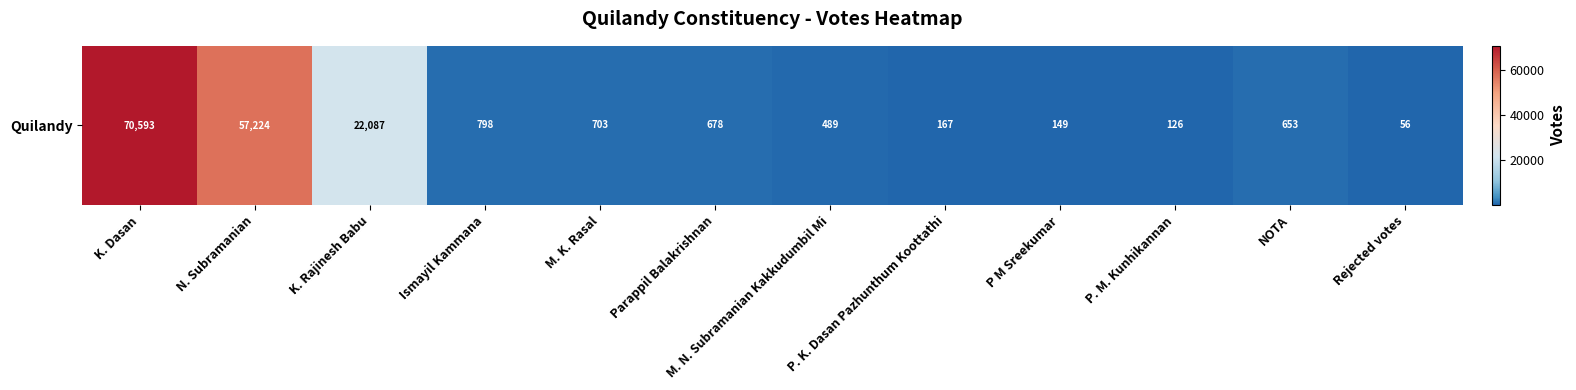

Read the value at K. Rajinesh Babu, to the nearest 50.

22100